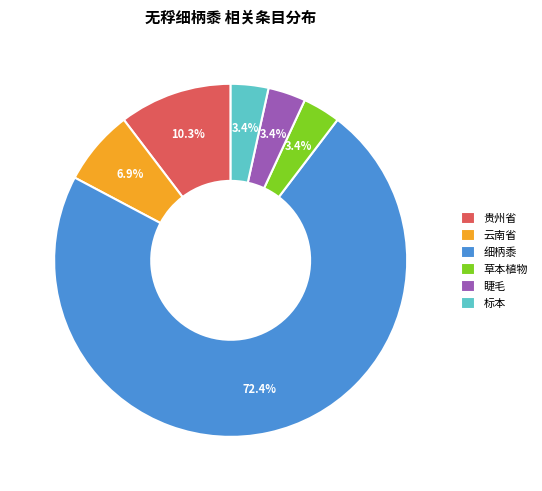

To the nearest percent, what is the difference between the largest and smallest slice percentages?

69%